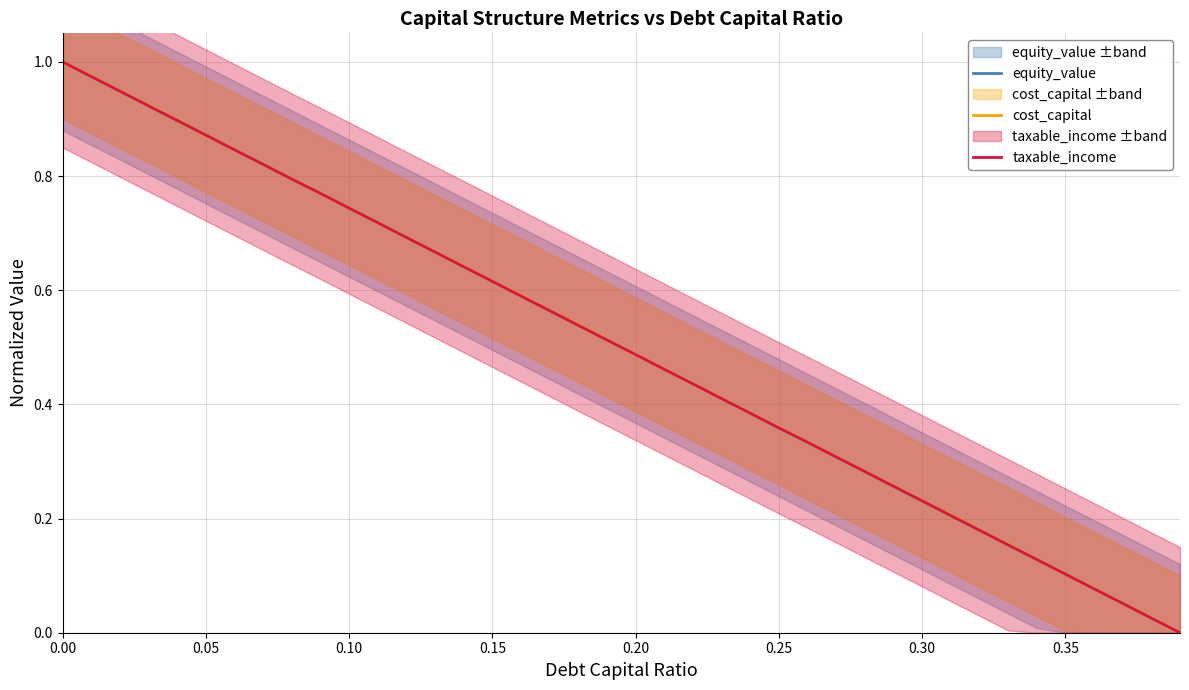

The cost_capital series shows 0.4 at 0.30. True or false?

False